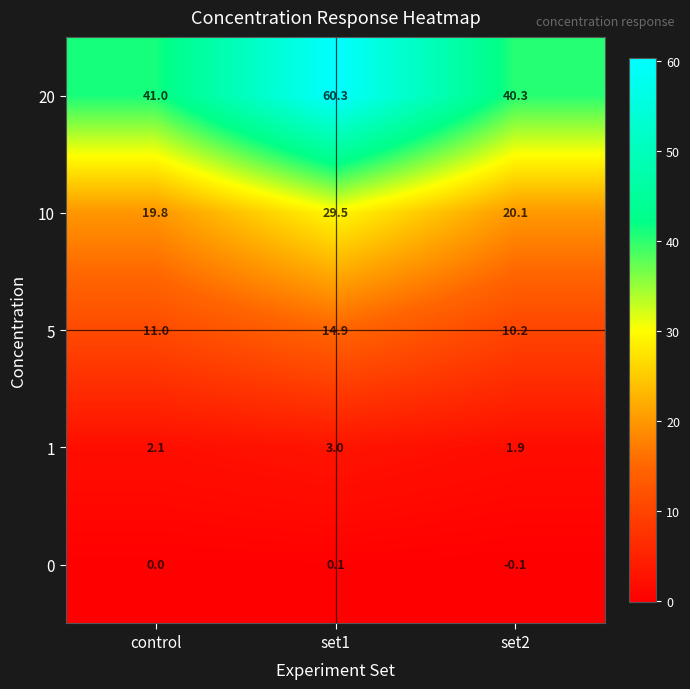

What is the sum of the 20 values at set1 and set2?

100.6